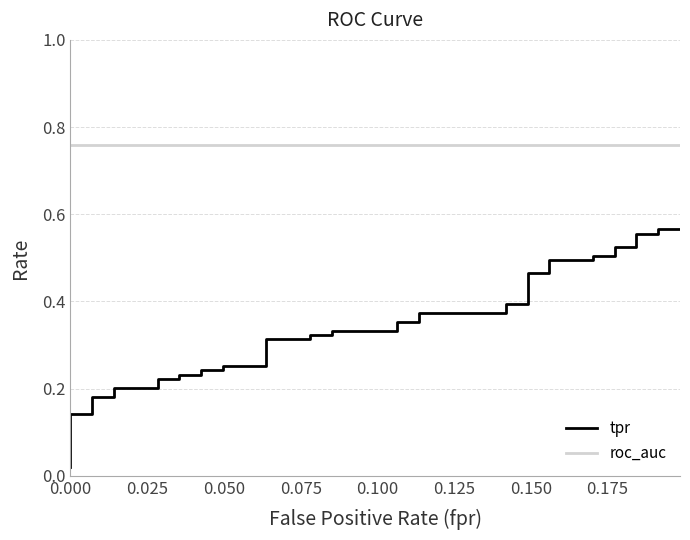

Does the chart have visible grid lines?

Yes